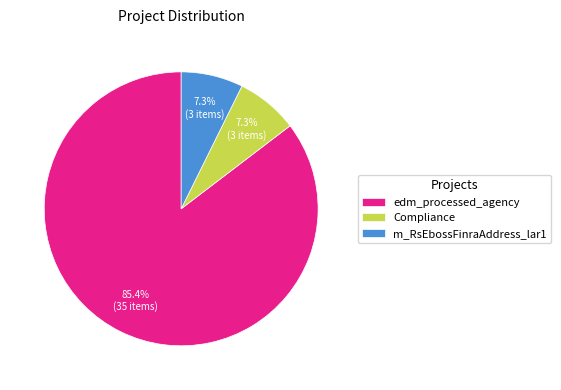

Count the number of slices in the pie.

3